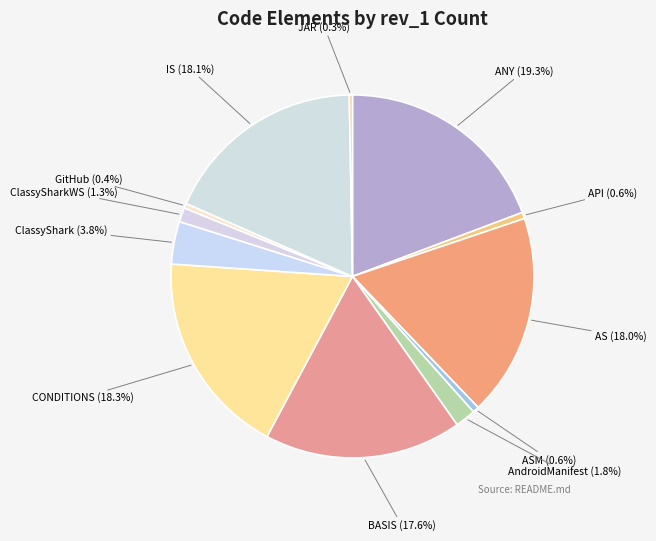

To the nearest percent, what portion does AS represent?

18%